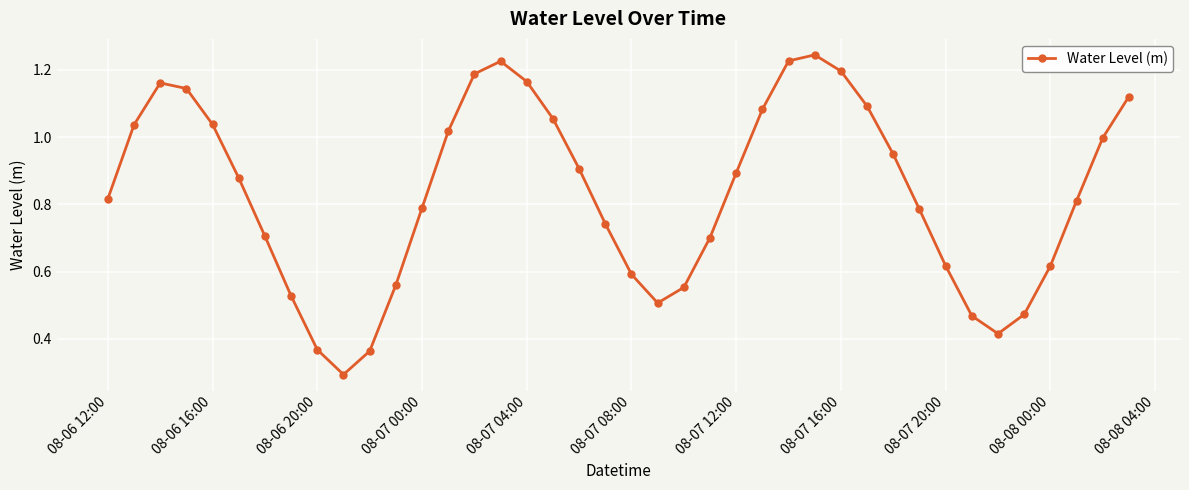

What is the sum of all values?

33.3